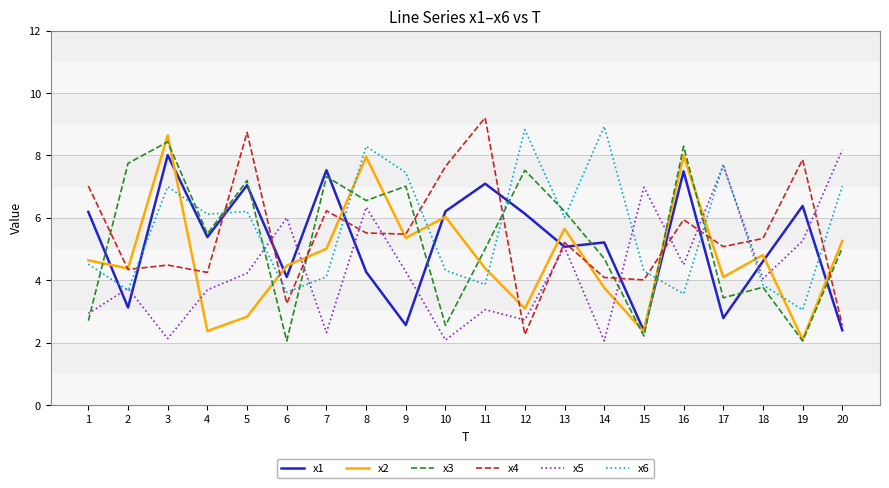

Between which two adjacent categories do x4 and x1 first intersect?

2 and 3